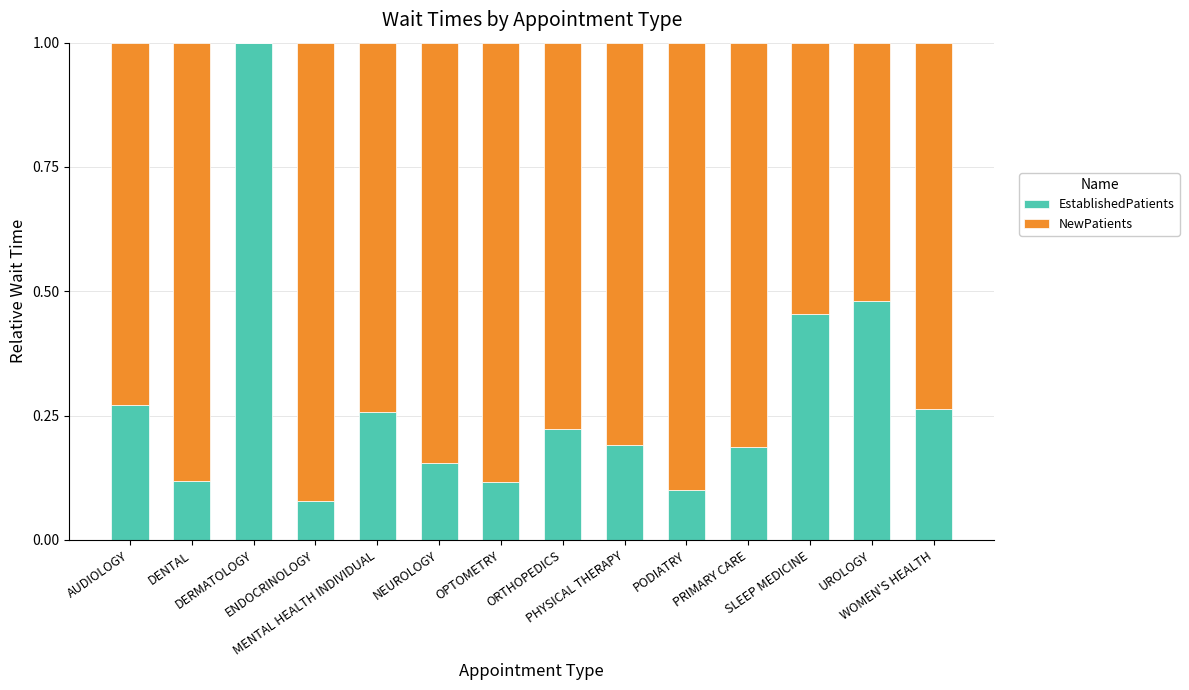

What is the difference between the EstablishedPatients values at PRIMARY CARE and PODIATRY?

0.1